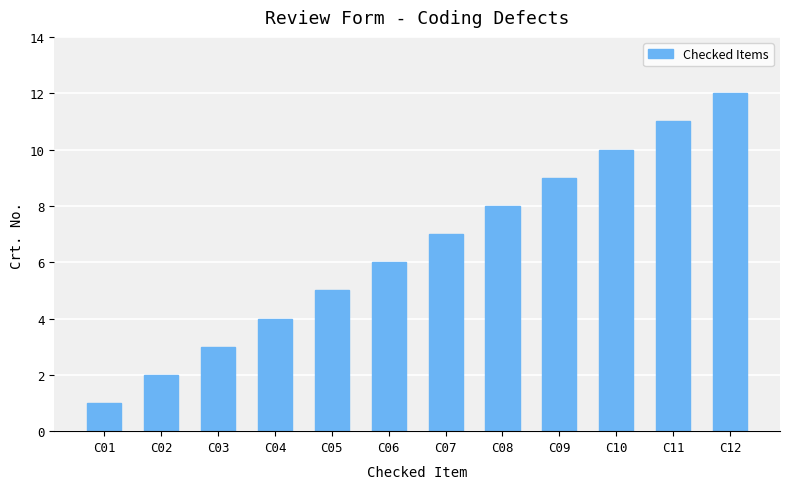

List the labels in order of value, smallest first.

C01, C02, C03, C04, C05, C06, C07, C08, C09, C10, C11, C12